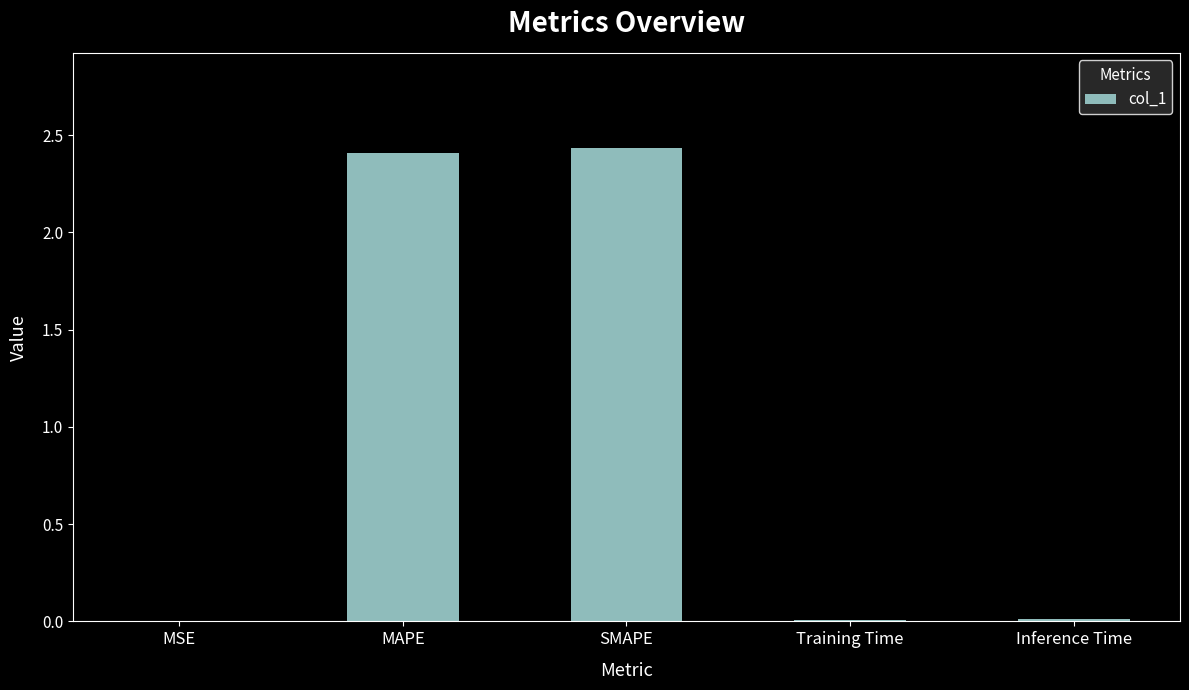

What is the sum of all values?

4.9